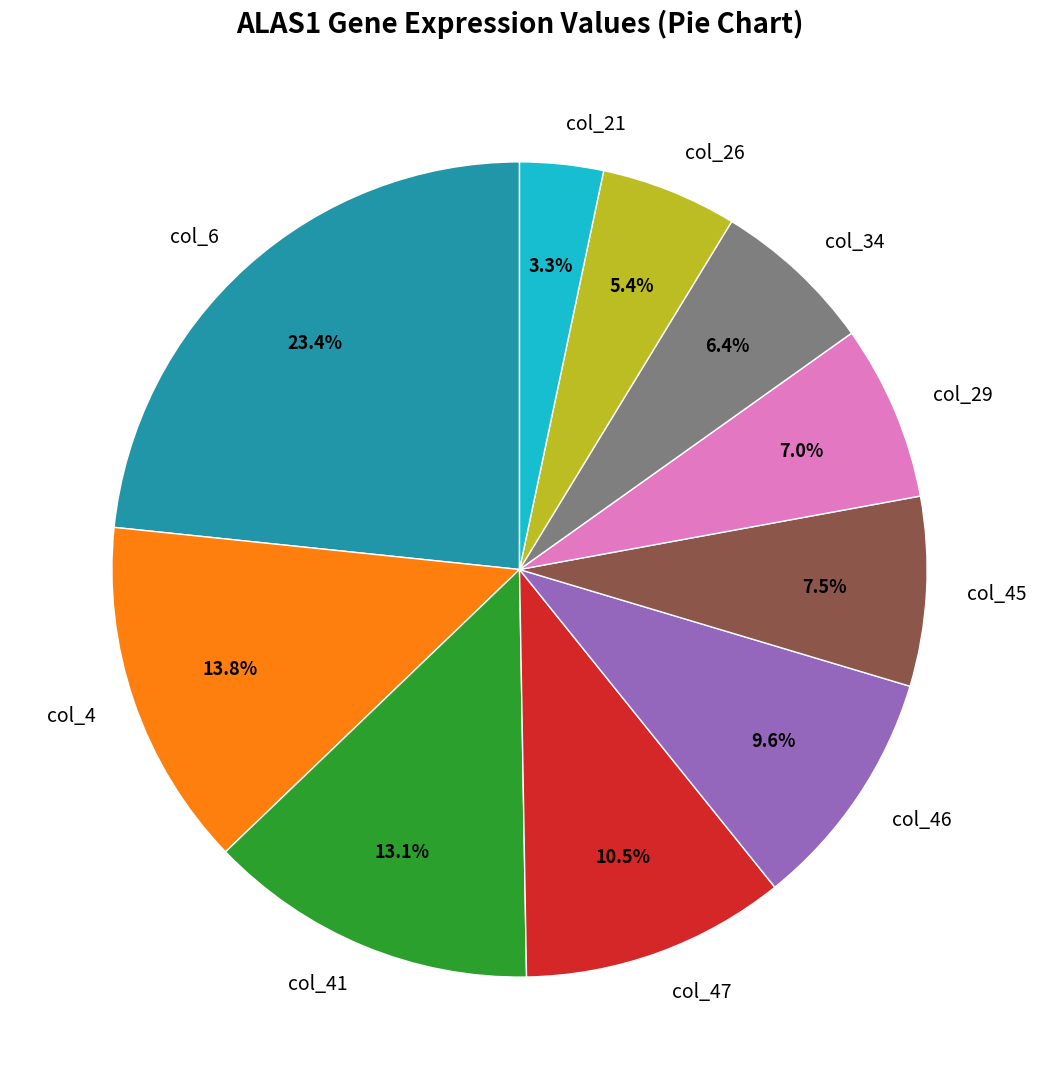

Does col_26 represent more than half of the total?

No